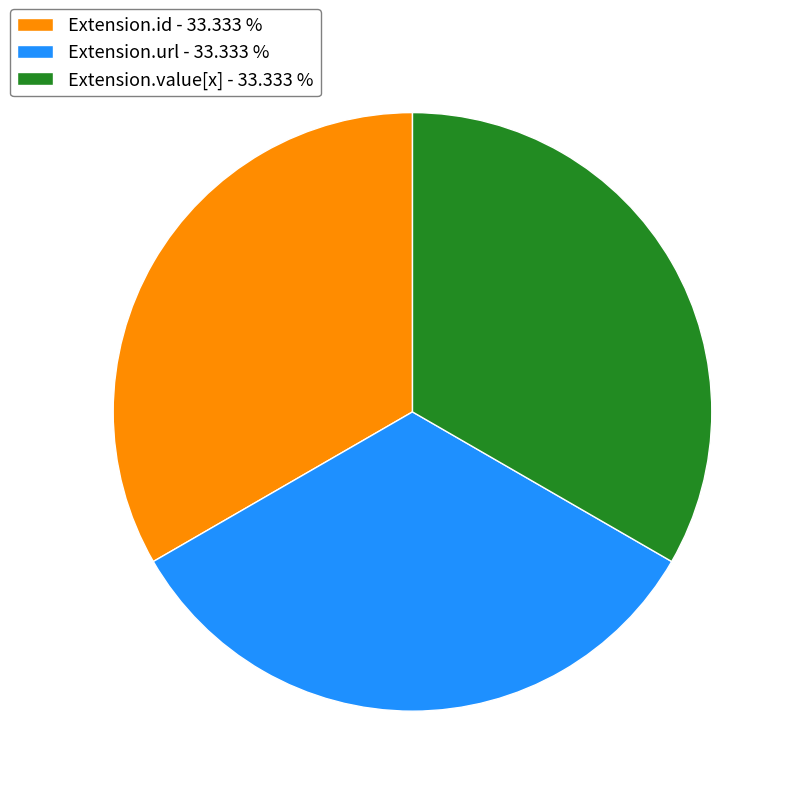

Does any single category account for the majority?

No